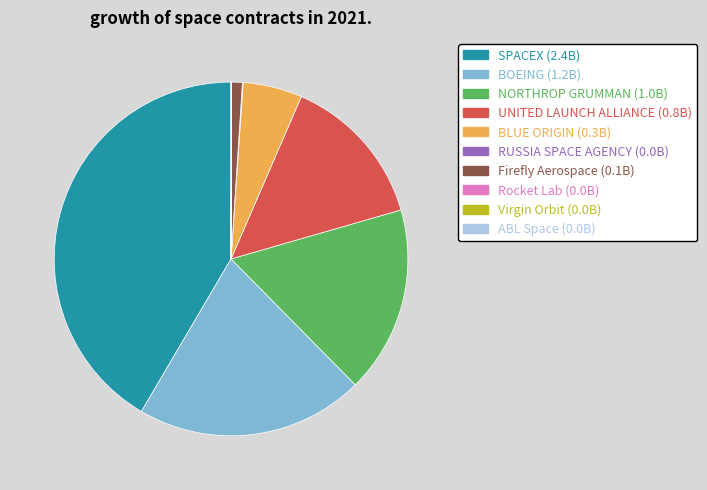

True or false: NORTHROP GRUMMAN accounts for 10% of the total.

False